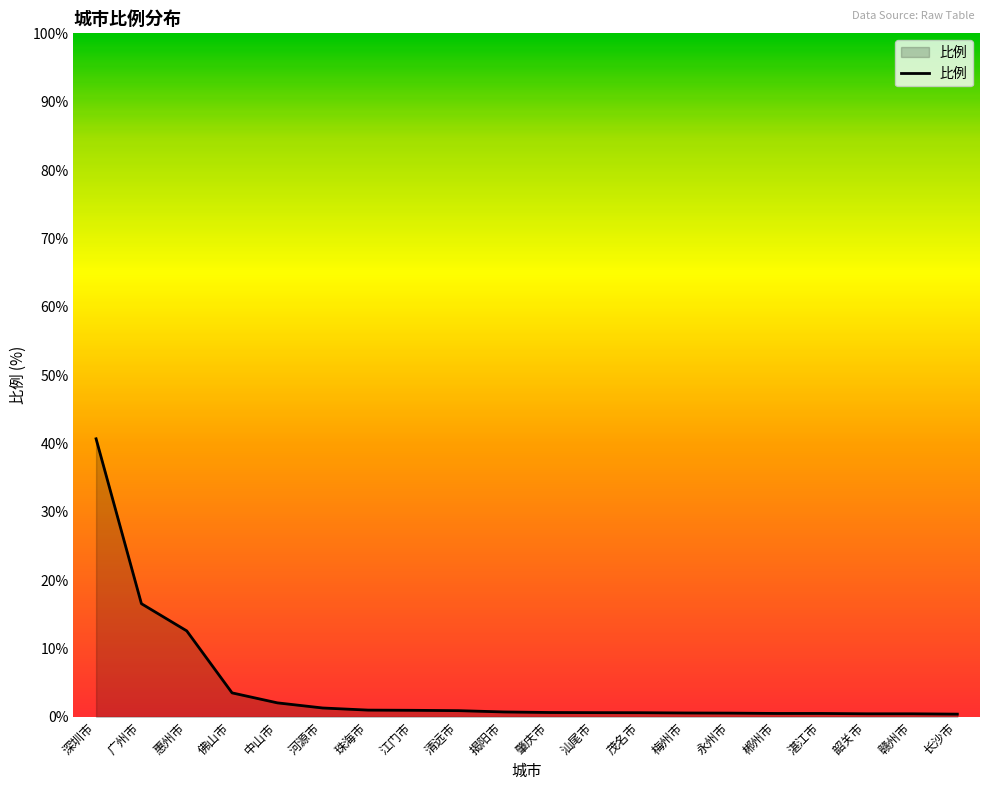

How many lines are shown in the chart?

1